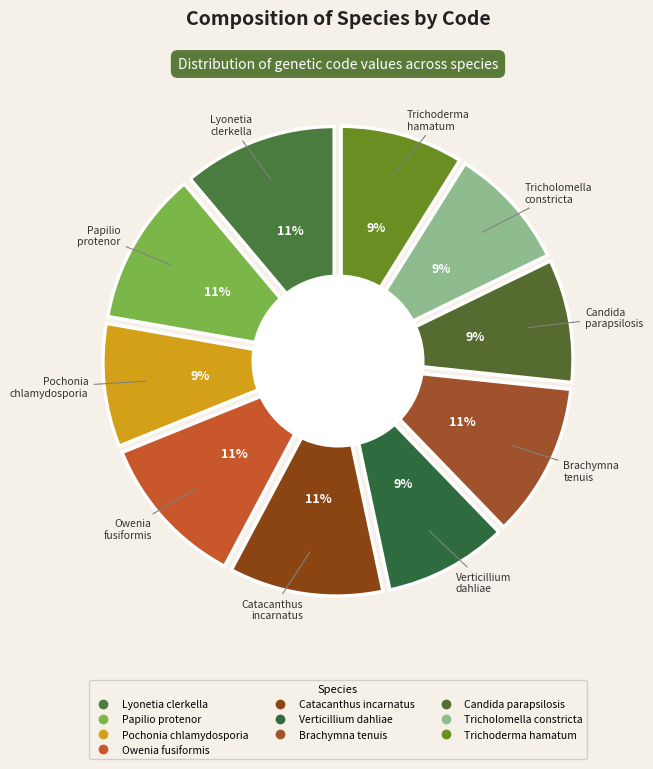

Which slice is the smallest?

Pochonia chlamydosporia